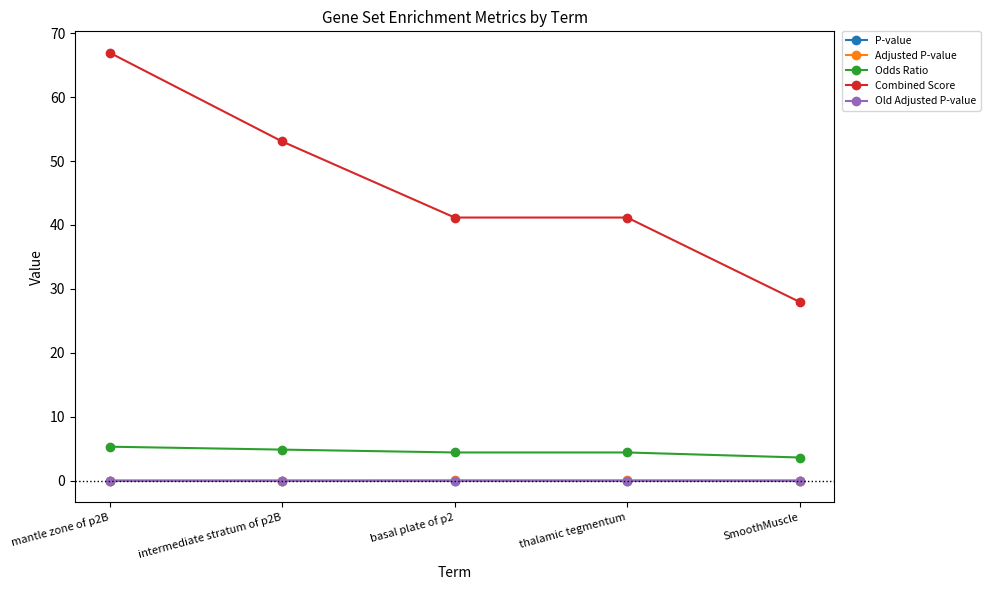

What is the label of the 1st point from the left?

mantle zone of p2B